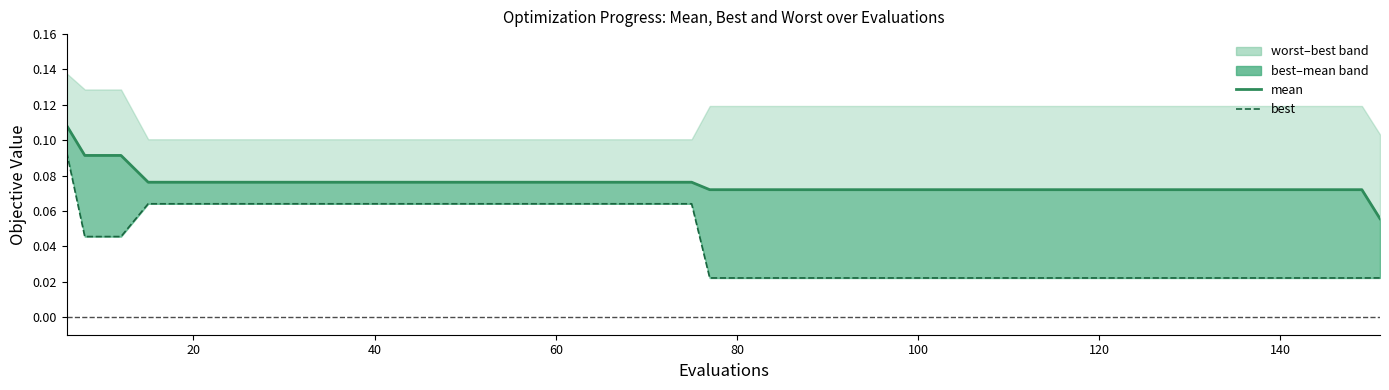

Count the best values in the range 0 to 1.

39